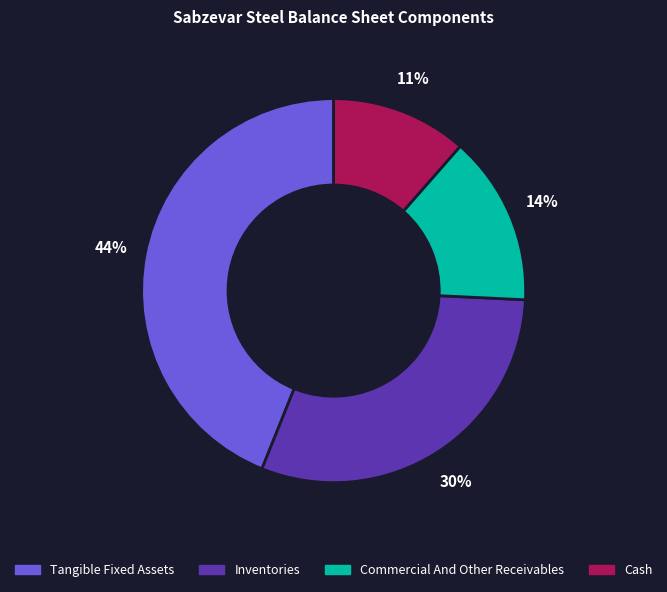

Which category has the smallest portion of the pie?

Cash